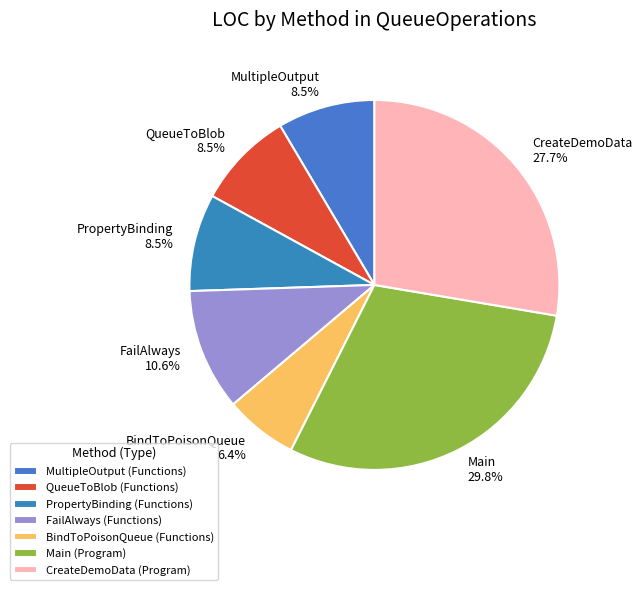

Which category has the biggest portion of the pie?

Main